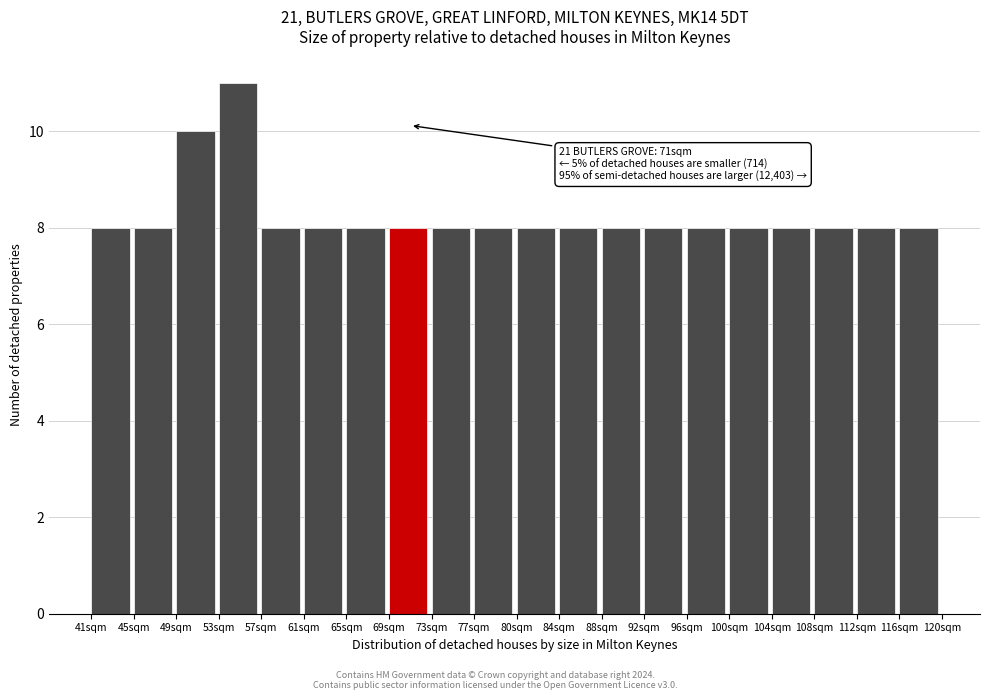

Which range on the x-axis has the tallest bar?

52.85 to 56.80